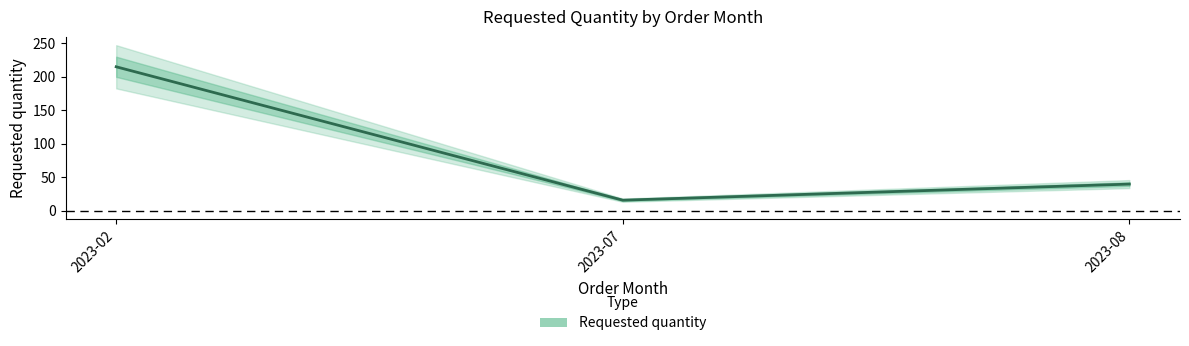

Is it true that the value at 2023-07 is 16?

True